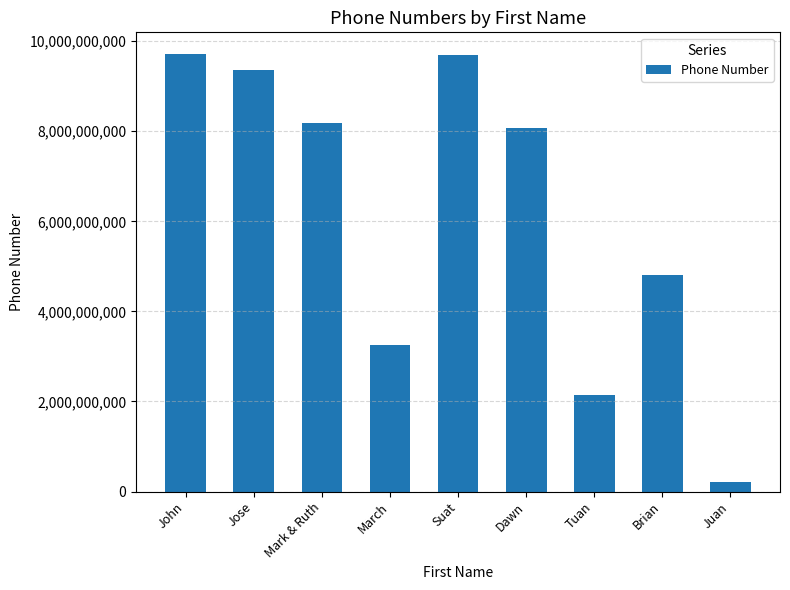

Where is the data nearest to the value 4960174473?

Brian